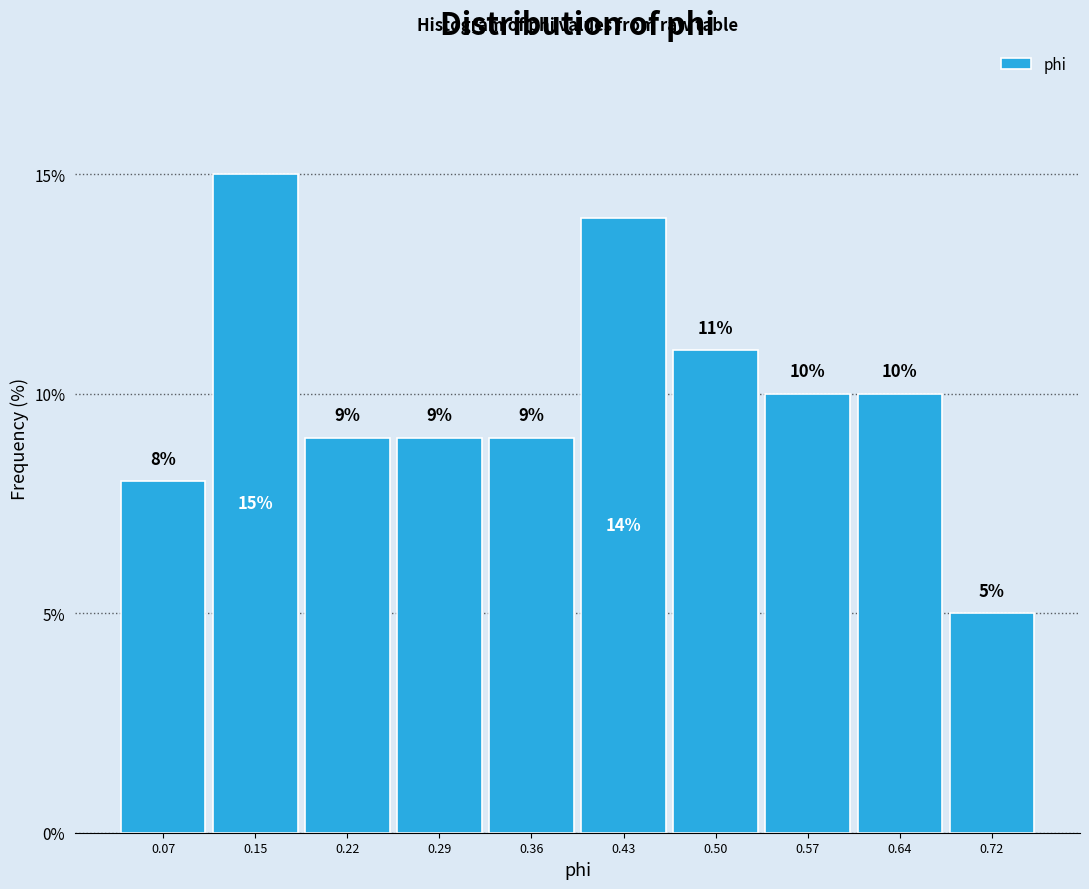

What is the height of the bar covering 0.61 to 0.68 on the x-axis? The bar edges are not printed on the chart, so give them approximately, as read against the axis.

10